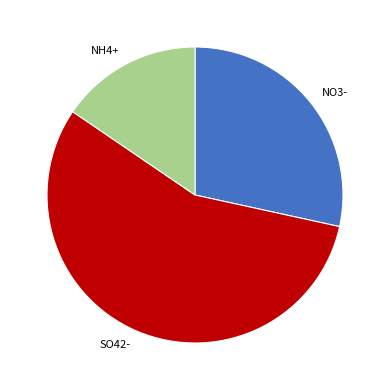

Do SO42- and NH4+ together represent more than half of the pie?

Yes